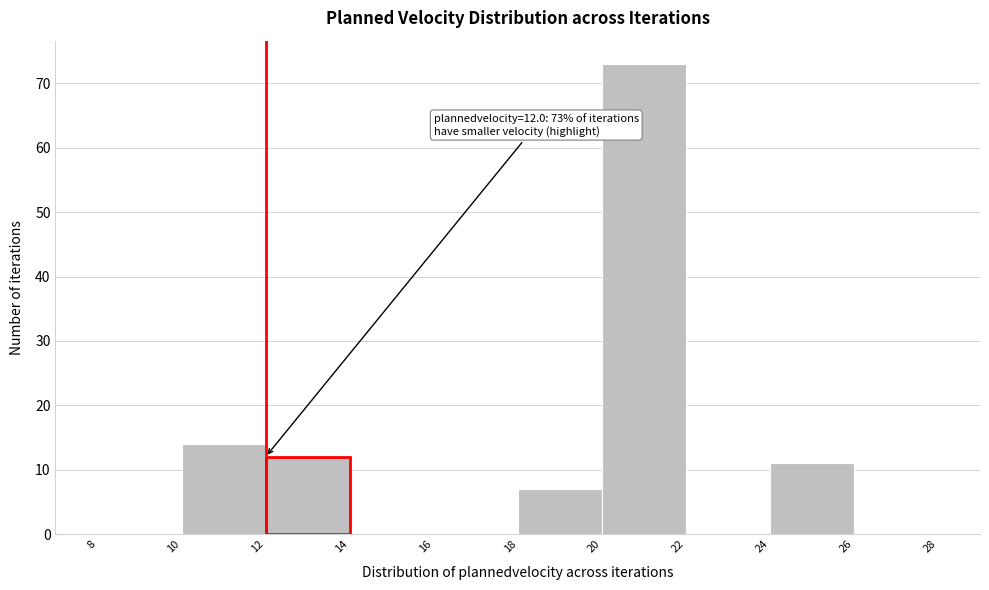

Which range on the x-axis has the tallest bar?

20 to 22